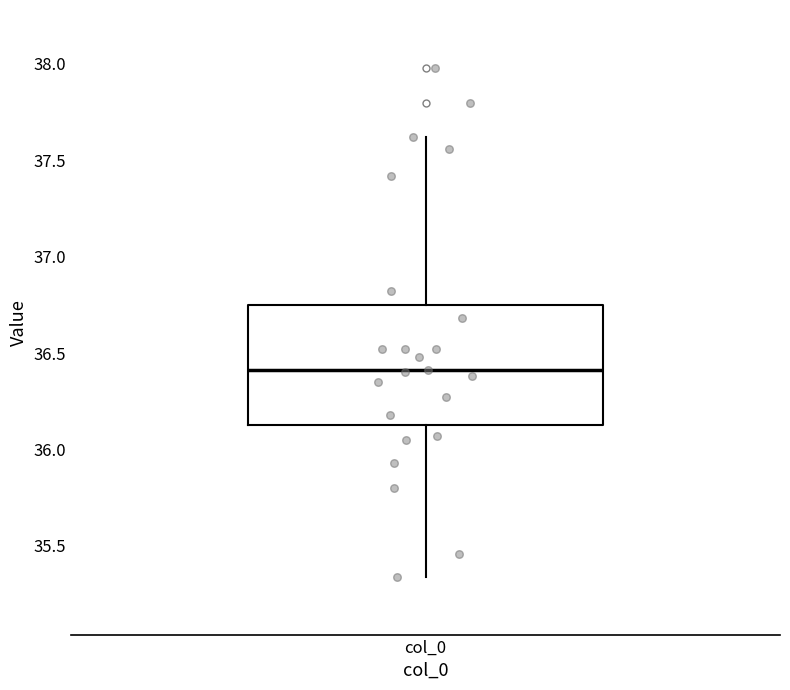

Where does the upper whisker of the box for col_0 end on the y-axis? The values are not printed on the chart, so give them approximately, as read against the axis.

37.60